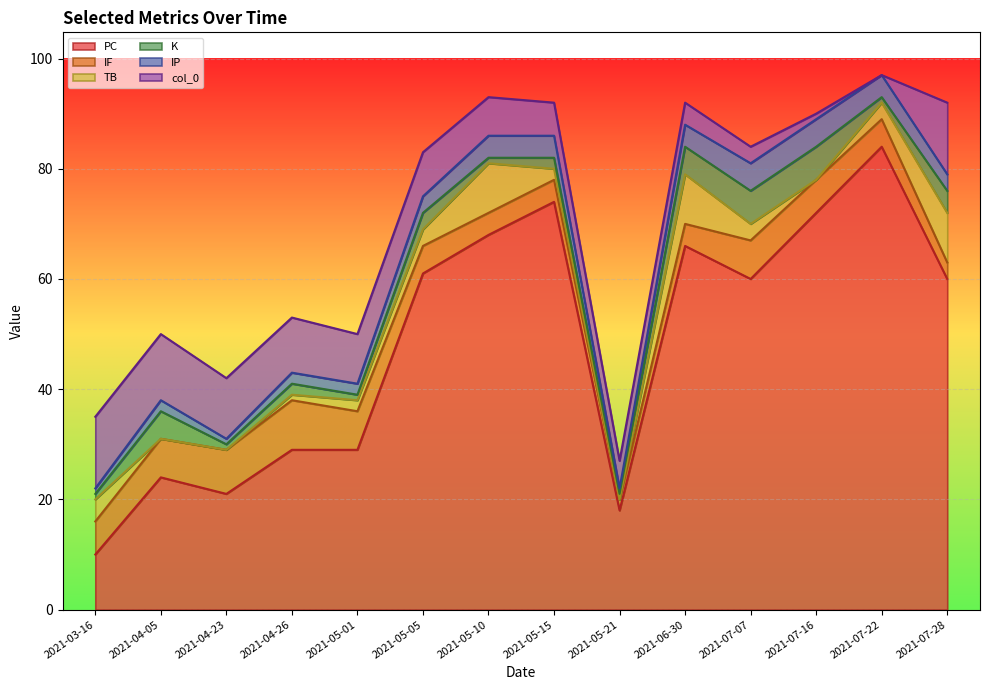

What is the minimum value for PC?

10